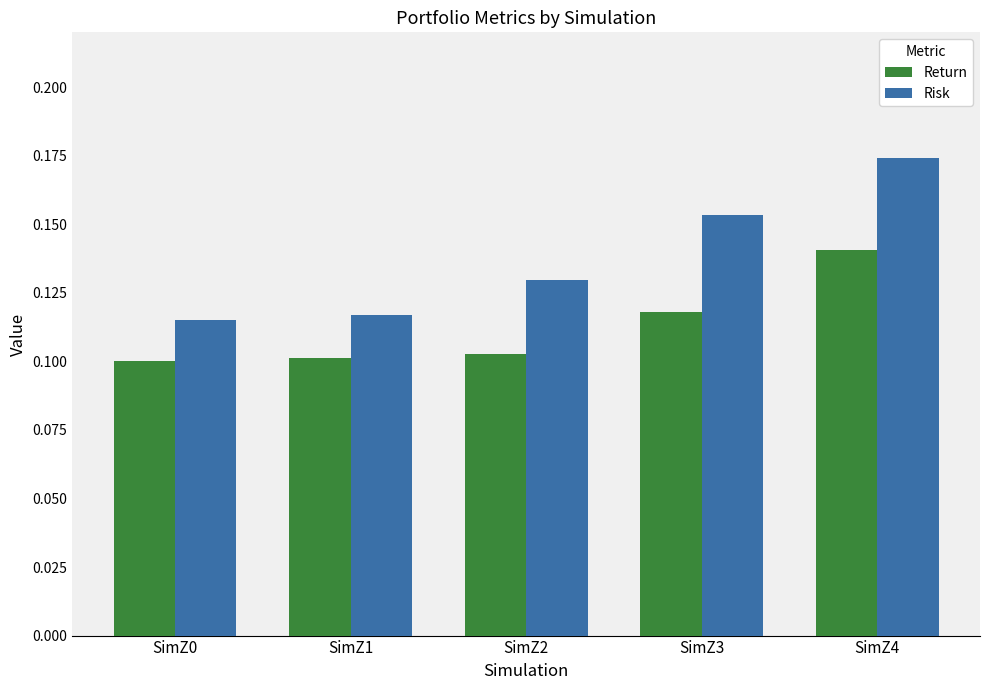

Count the Risk values in the range 0 to 1.

5